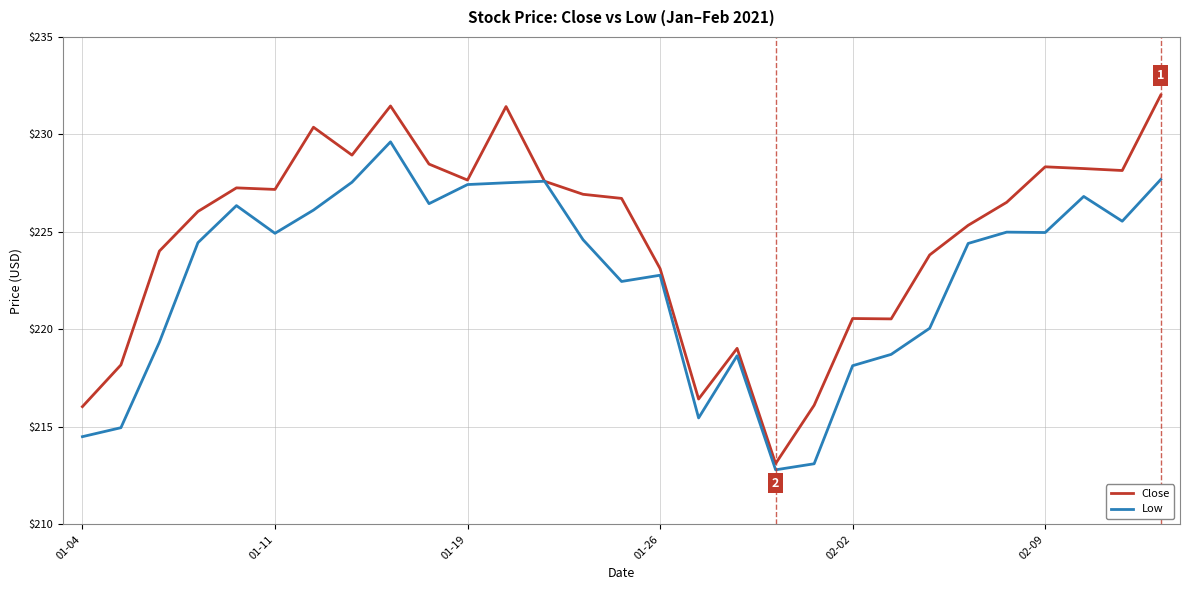

Which series has the widest spread of values?

Close